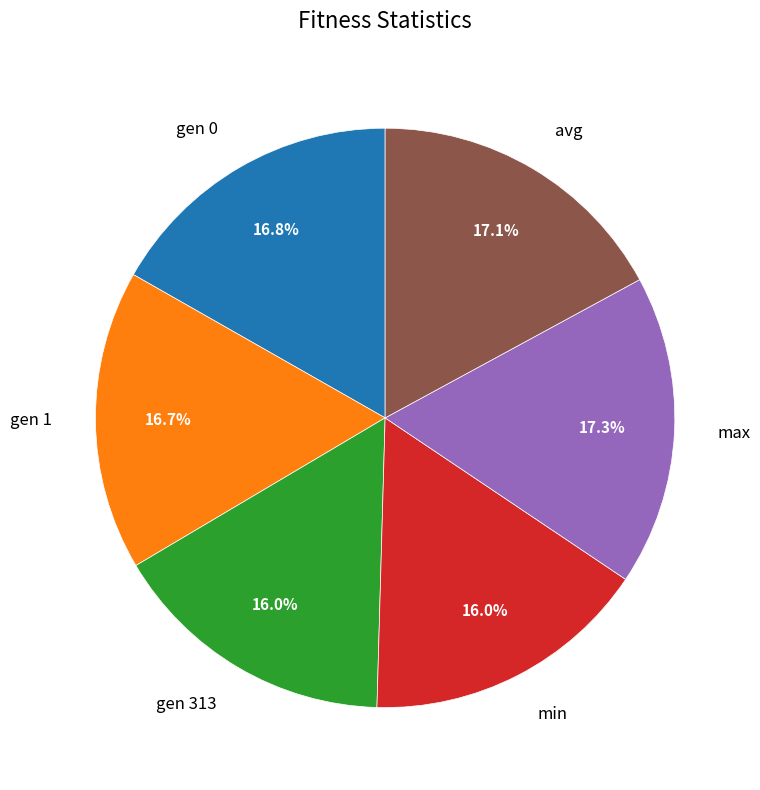

Does min represent more than half of the total?

No